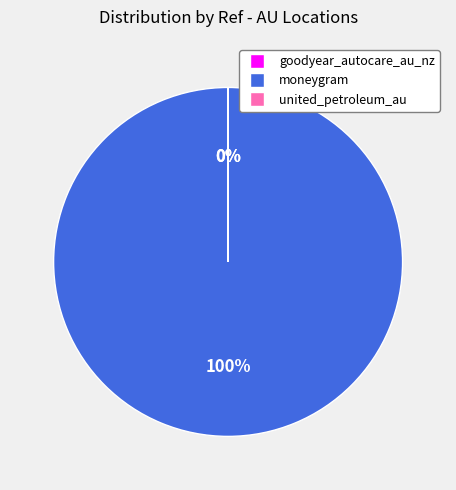

To the nearest percent, what is the average slice percentage?

33%